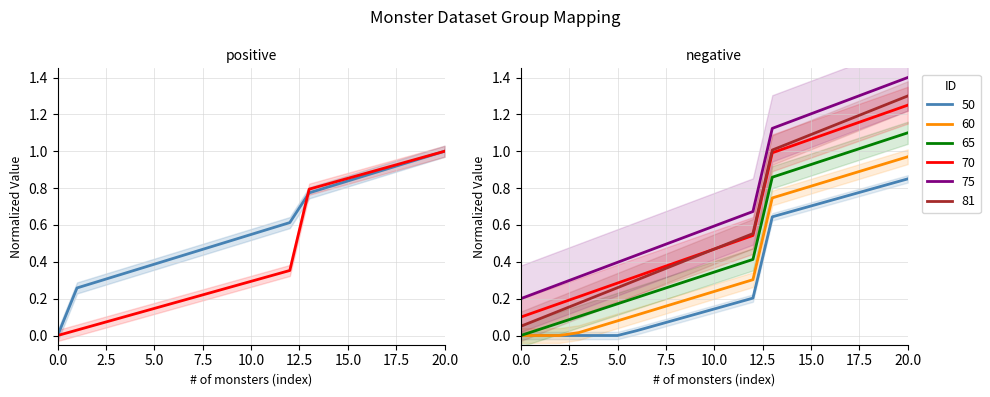

How many intersections are there between Monster ID and Group ID?

1